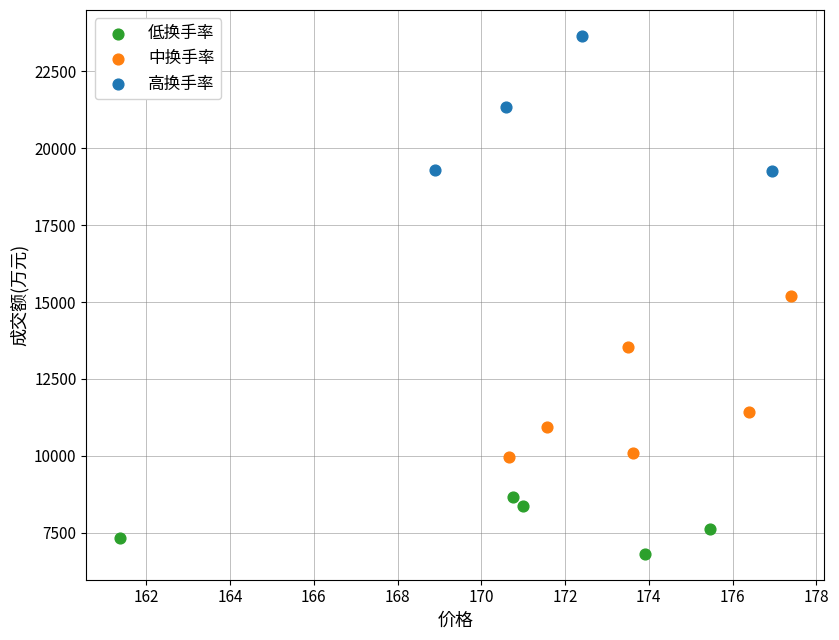

Which series contains the lowest Y value?

低换手率